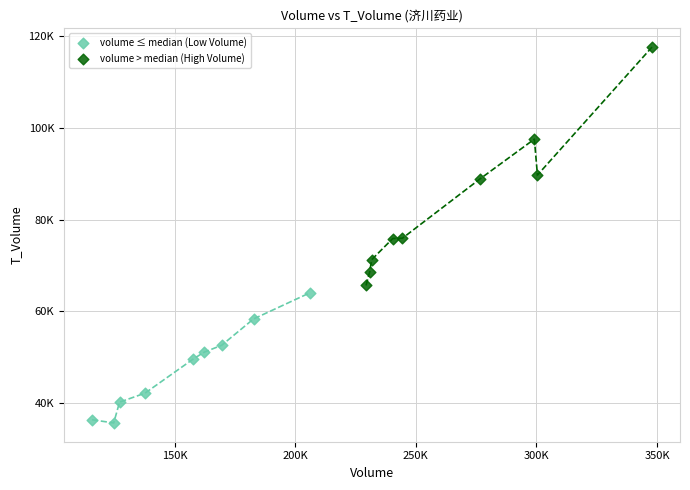

What are all the series names shown in the legend?

volume ≤ median (Low Volume), volume > median (High Volume)